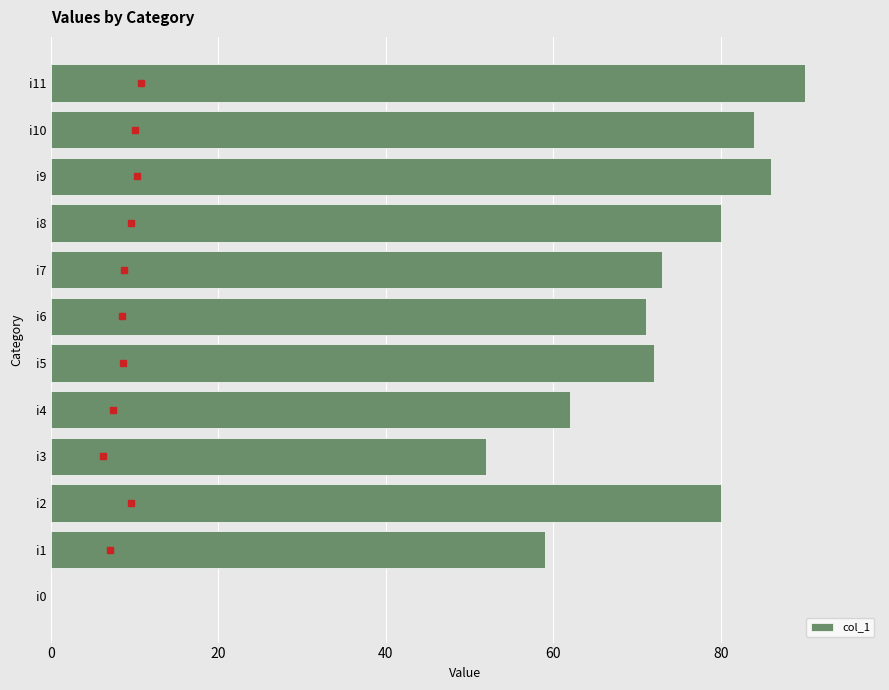

At which category does the chart reach its peak across all series?

i11